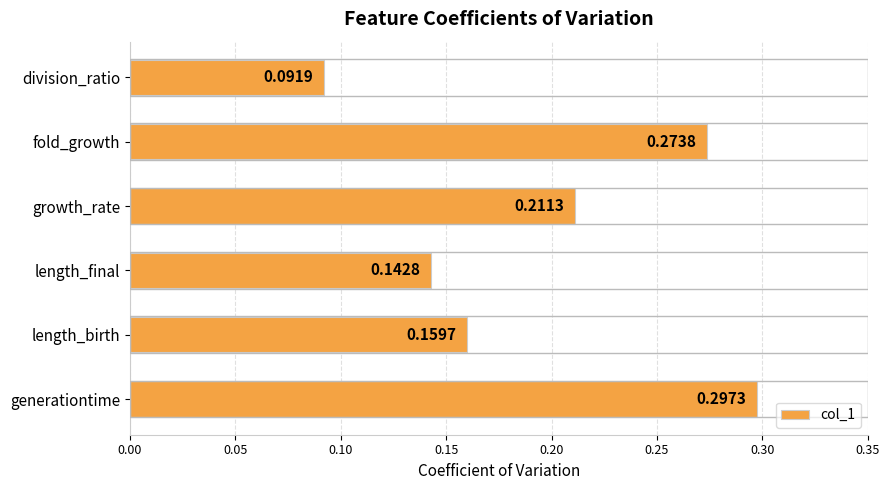

Between length_final and division_ratio, which is larger?

length_final